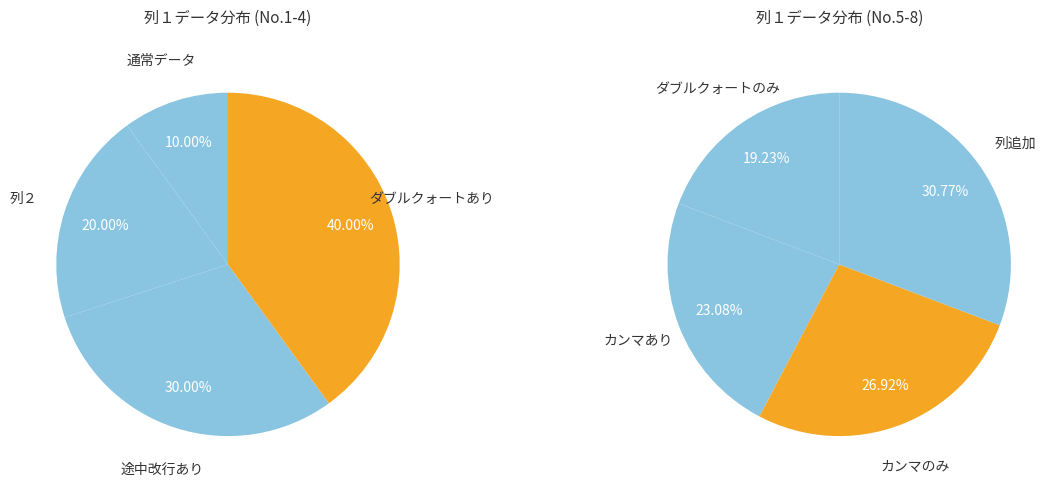

What is the largest slice in the pie chart?

列追加